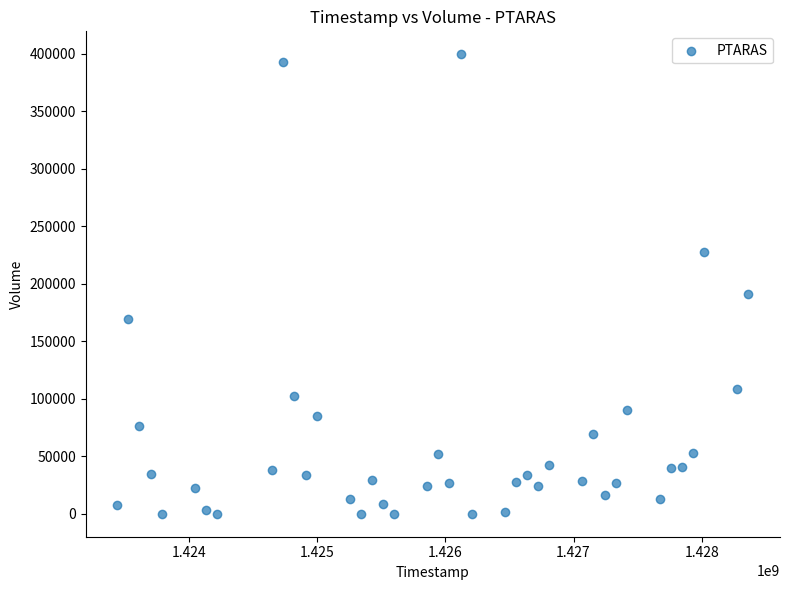

What Y value in the scatter plot is closest to 199650?

190600